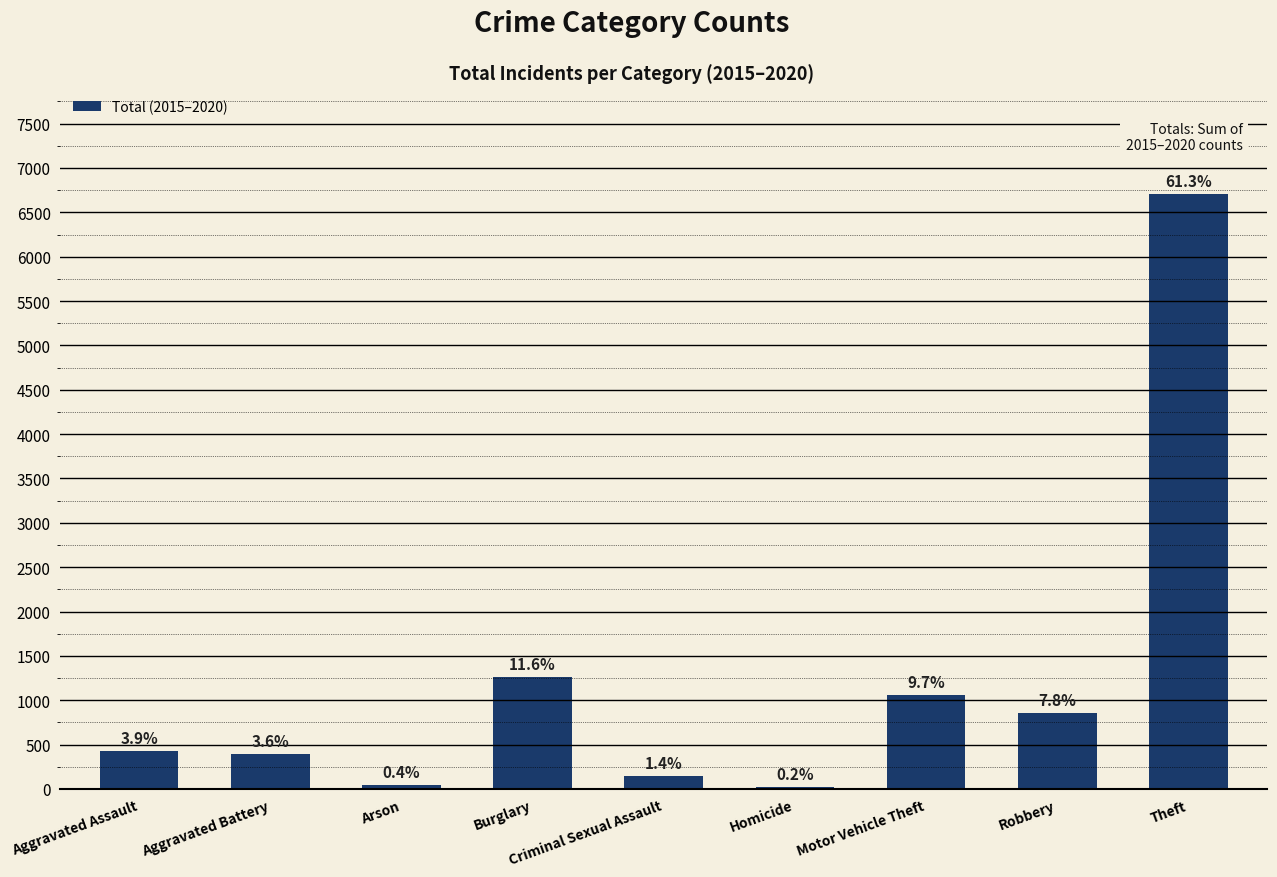

What is the label of the 1st bar from the left?

Aggravated Assault